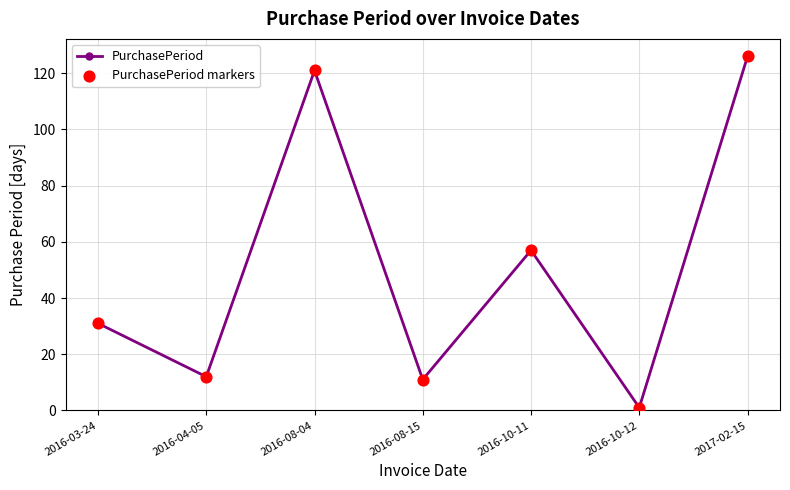

What is the change in value from 2016-03-24 to 2017-02-15?

+95